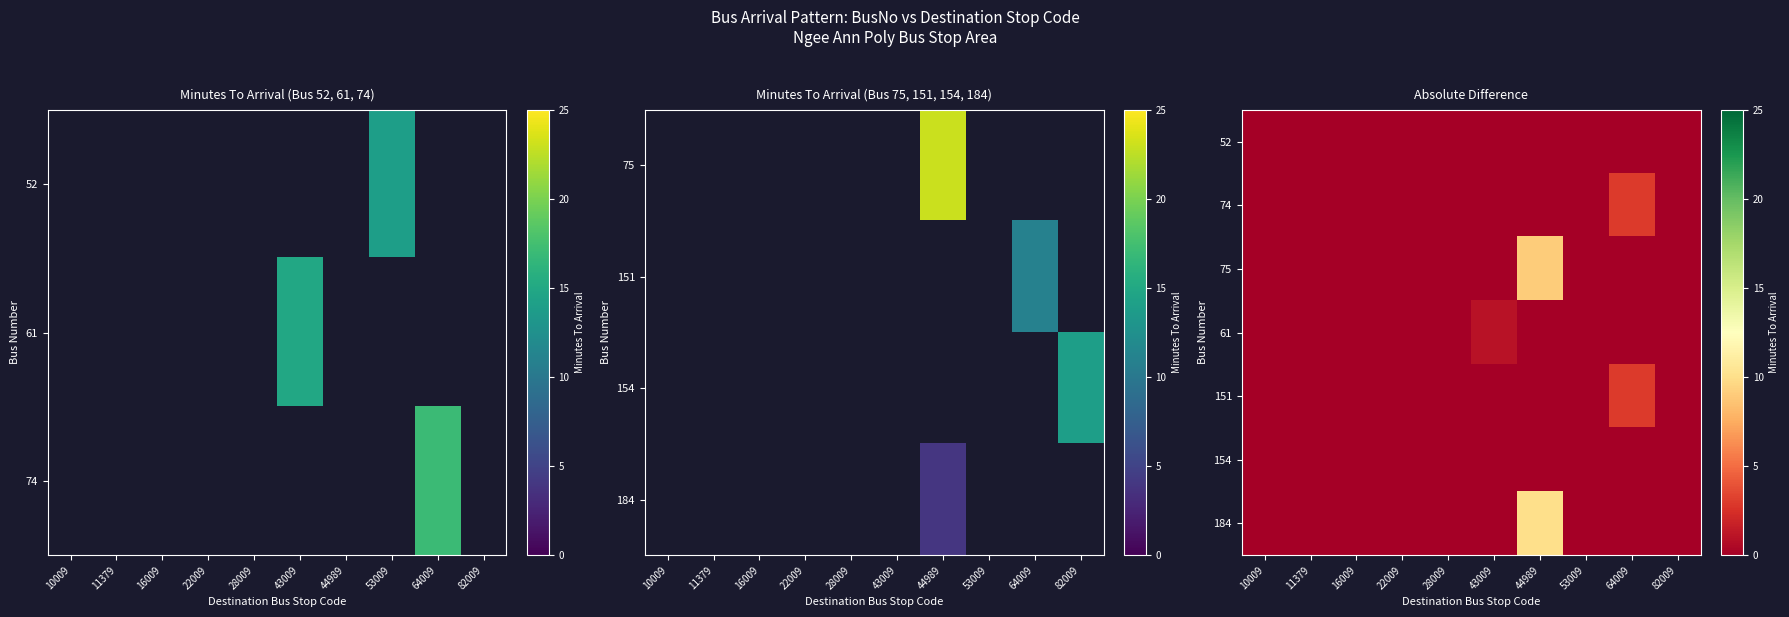

Is the value of 74 at 53009 greater than the value of 154 at 53009?

No